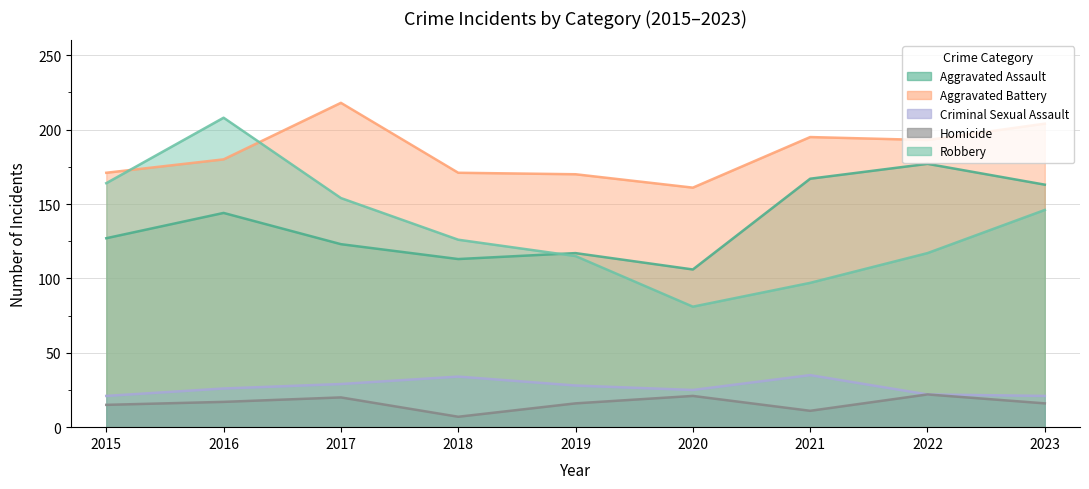

True or false: Homicide and Aggravated Battery cross at least once.

False